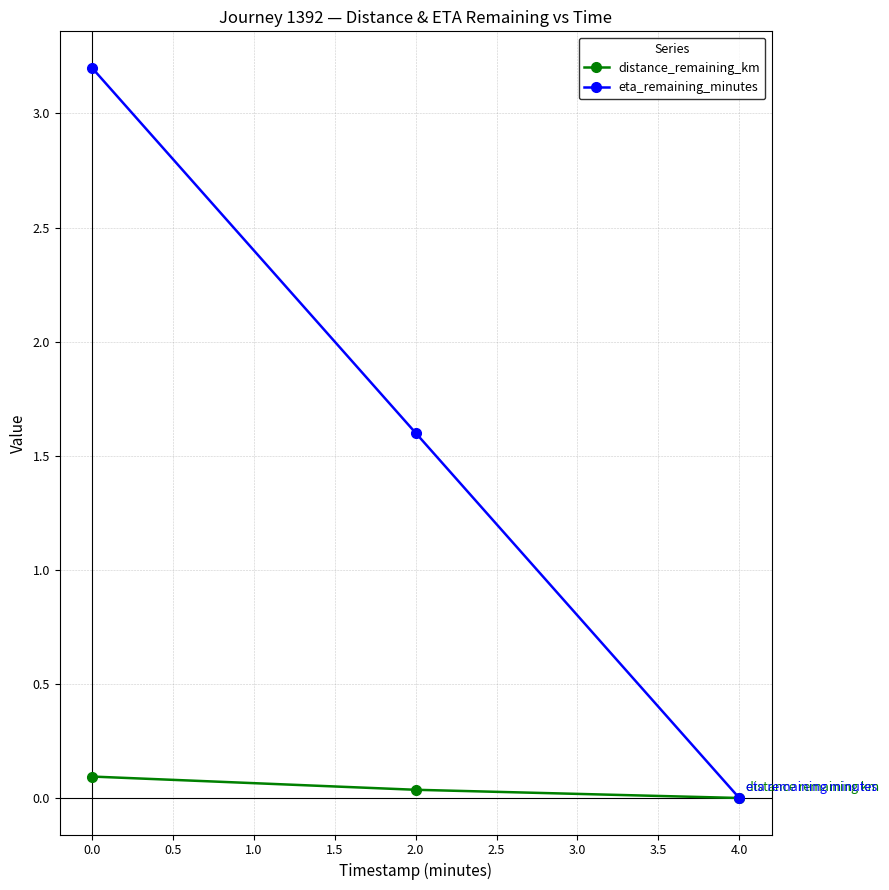

Between 0.0 and 4.0, which series saw the biggest shift?

eta_remaining_minutes